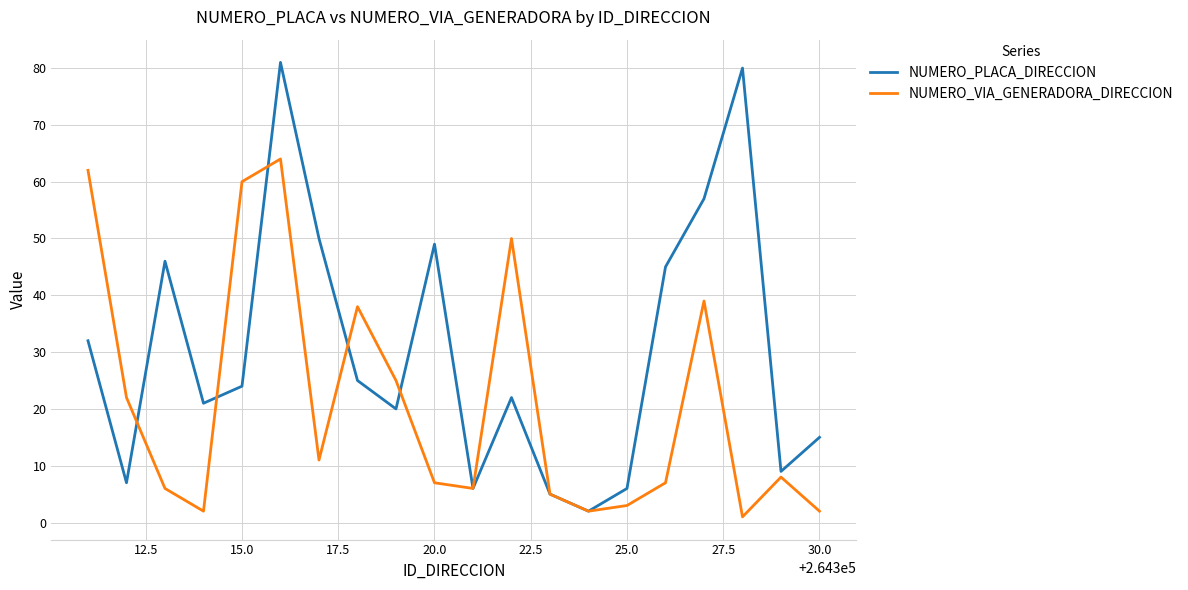

What is the maximum value for NUMERO_VIA_GENERADORA_DIRECCION?

64